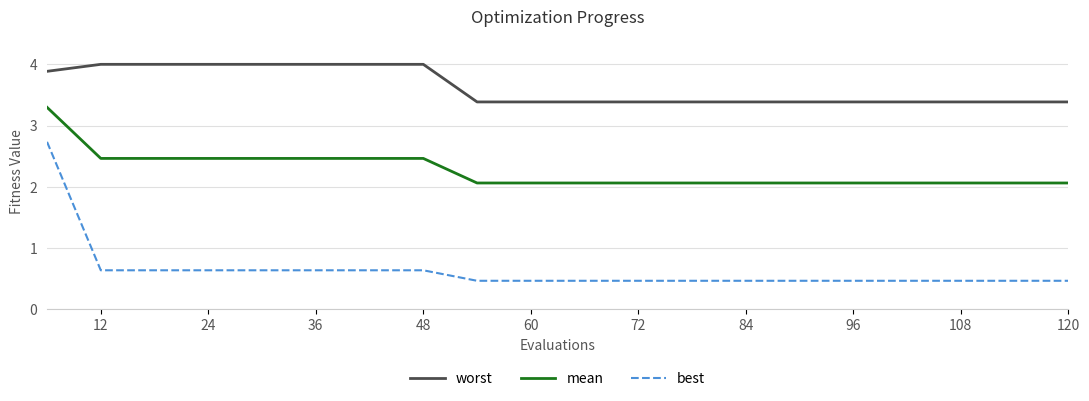

Rank the series by their average value, from highest to lowest.

worst, mean, best